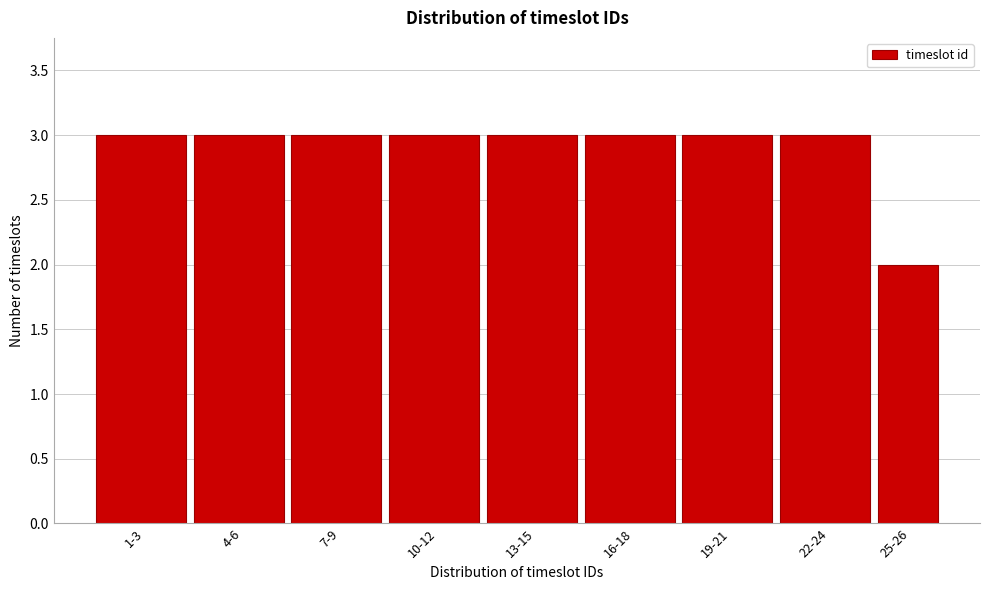

Reading left to right, extract all data points from this chart.

1-3=3	4-6=3	7-9=3	10-12=3	13-15=3	16-18=3	19-21=3	22-24=3	25-26=2